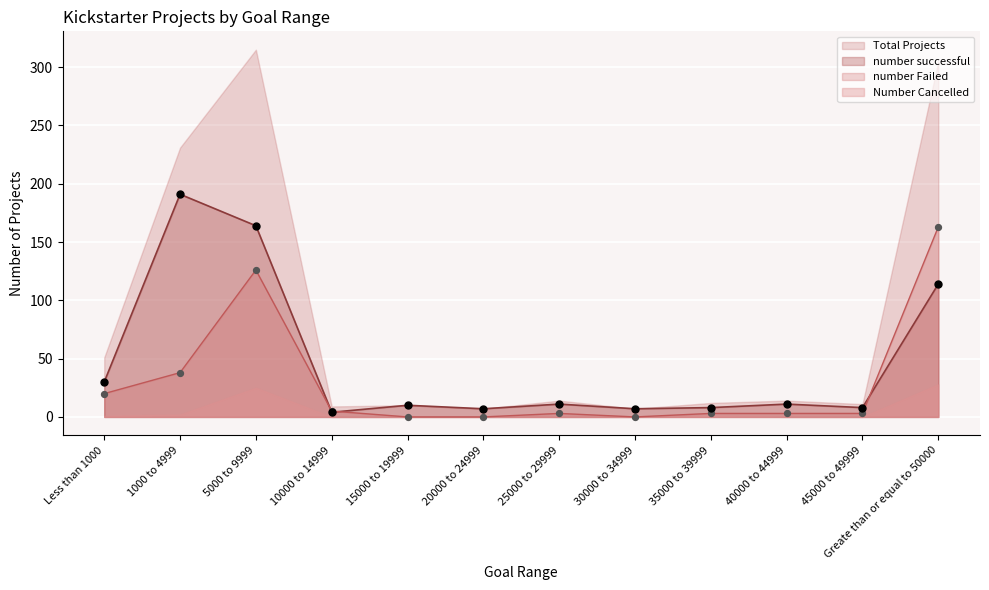

Which category has the highest value in the number Failed series?

Greate than or equal to 50000